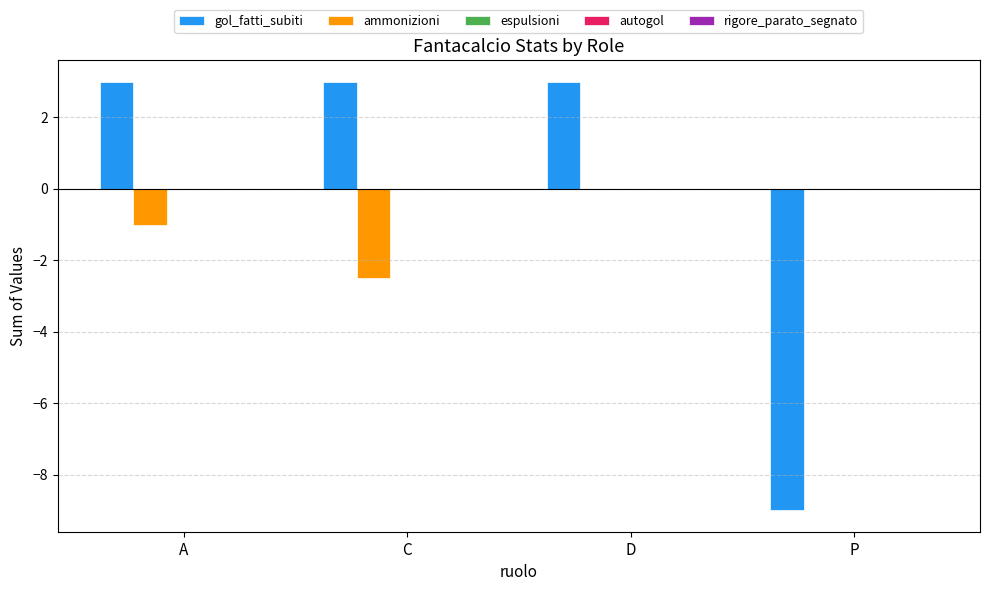

Is it true that gol_fatti_subiti equals 1.8 at C?

False